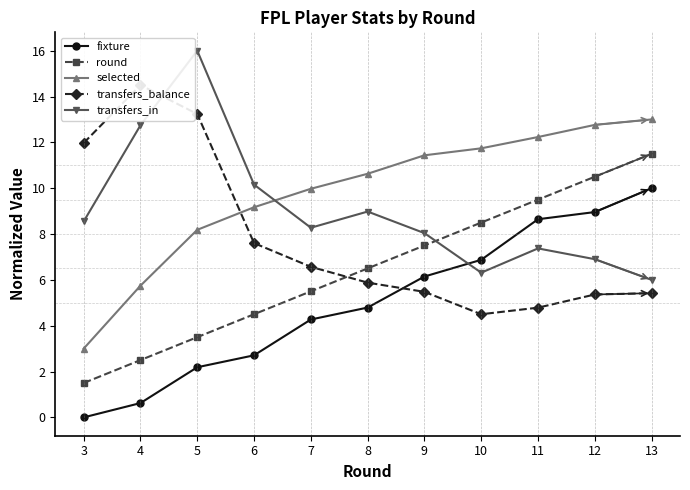

Is it true that transfers_in equals 6.9 at 12?

True